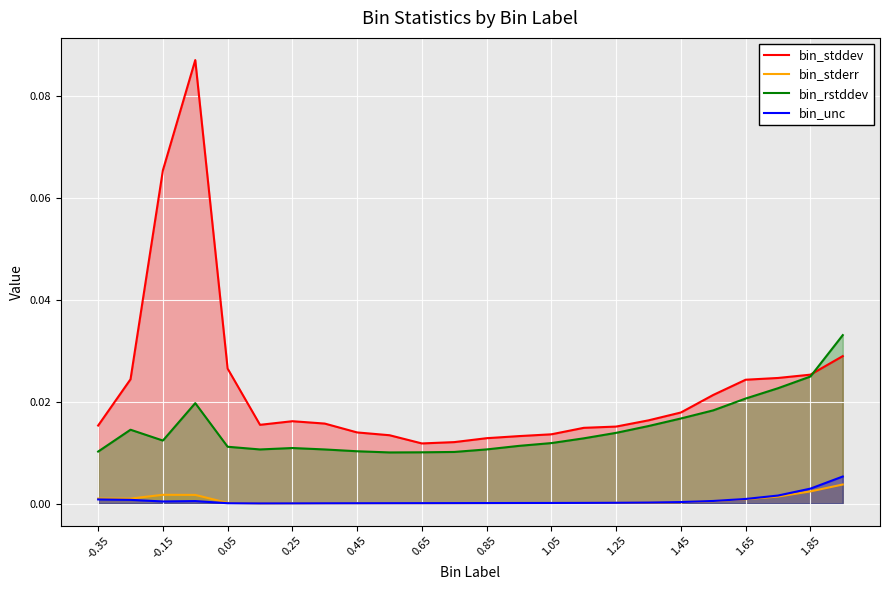

What are all the series names shown in the legend?

bin_stddev, bin_stderr, bin_rstddev, bin_unc